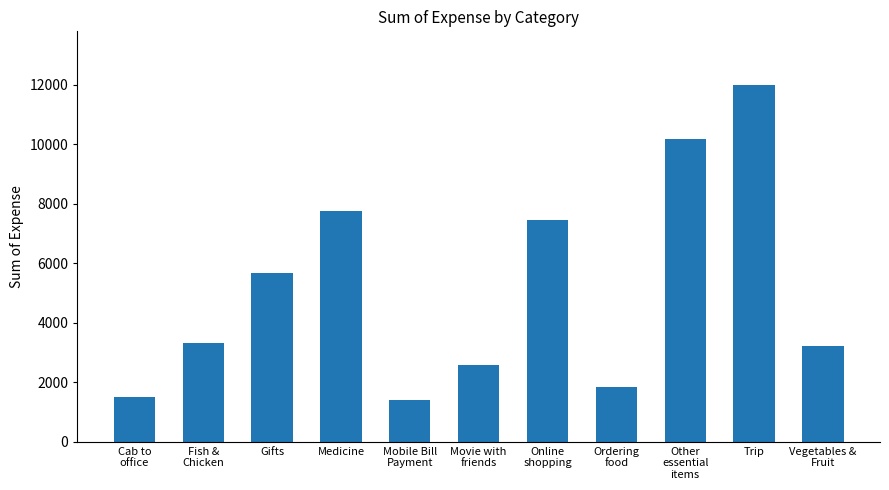

Is it true that the value at Mobile Bill
Payment is 1411.3?

True